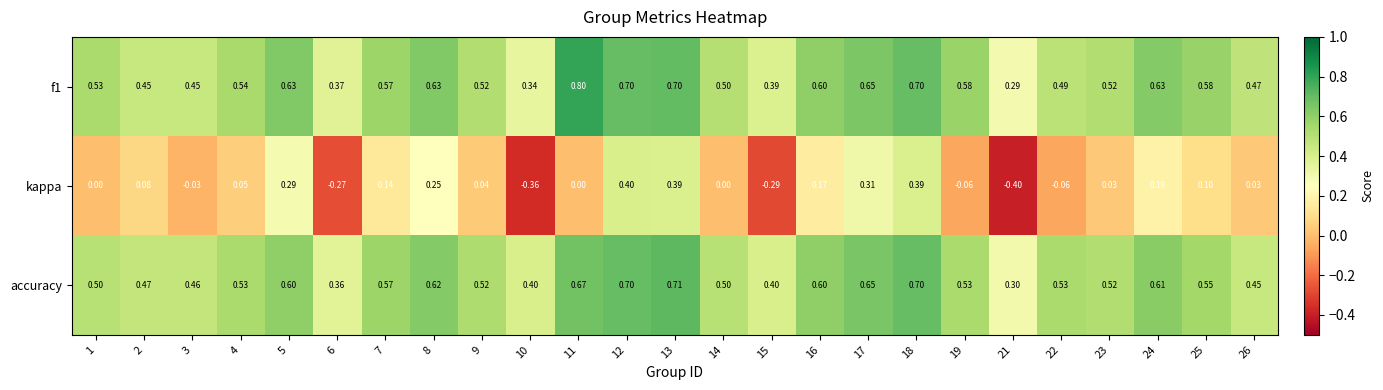

At how many categories does at least one series exceed 0?

25